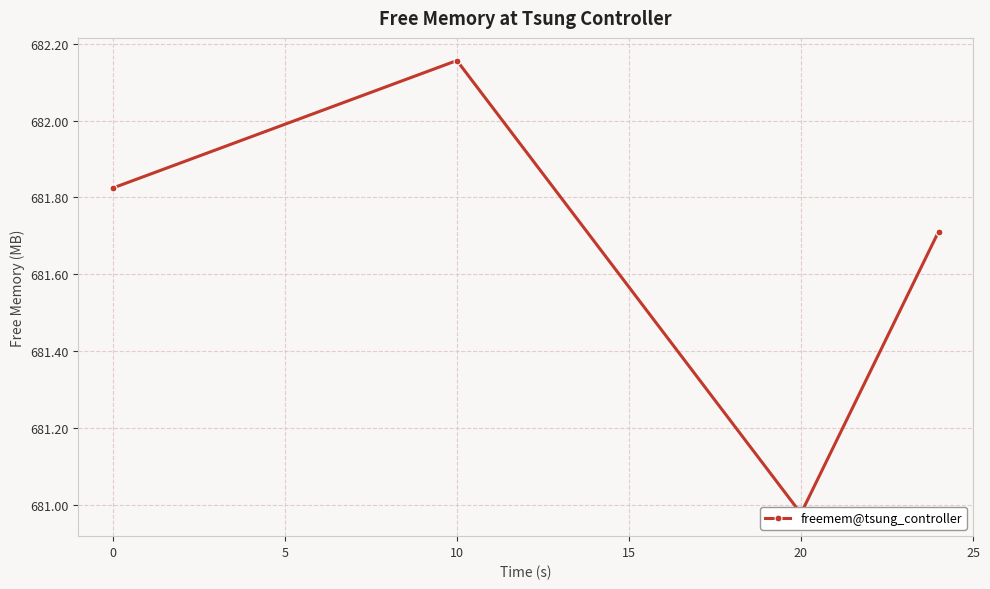

True or false: the data shows 453.6 at 20.

False